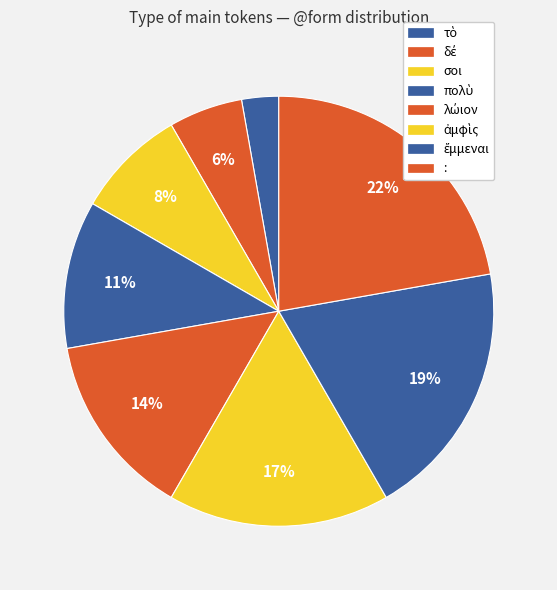

Combined, do πολὺ and ἔμμεναι account for over 50%?

No